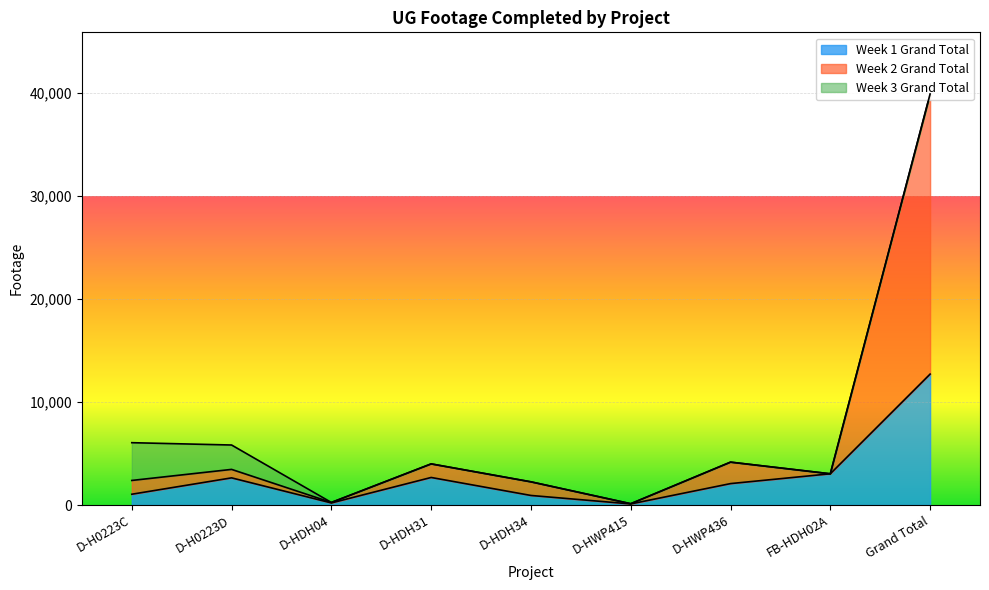

Where does the Week 1 Grand Total series first go above 2082?

D-H0223D